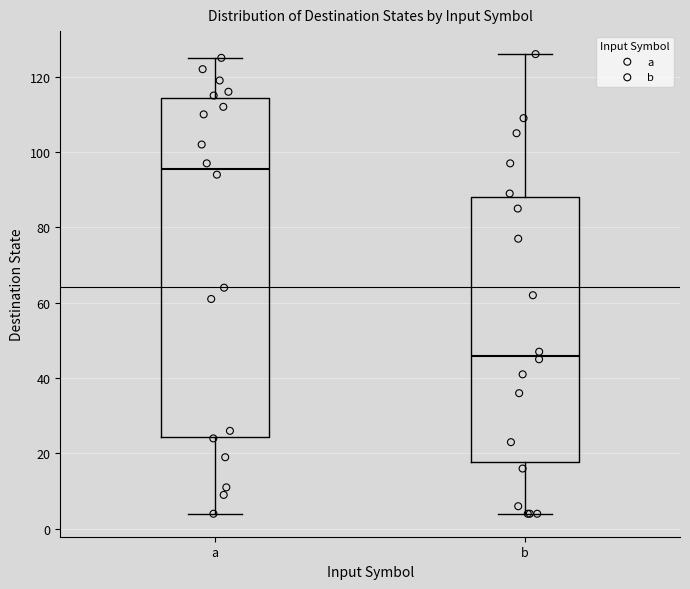

Where does the lower whisker of the box for b end on the y-axis? The values are not printed on the chart, so give them approximately, as read against the axis.

4